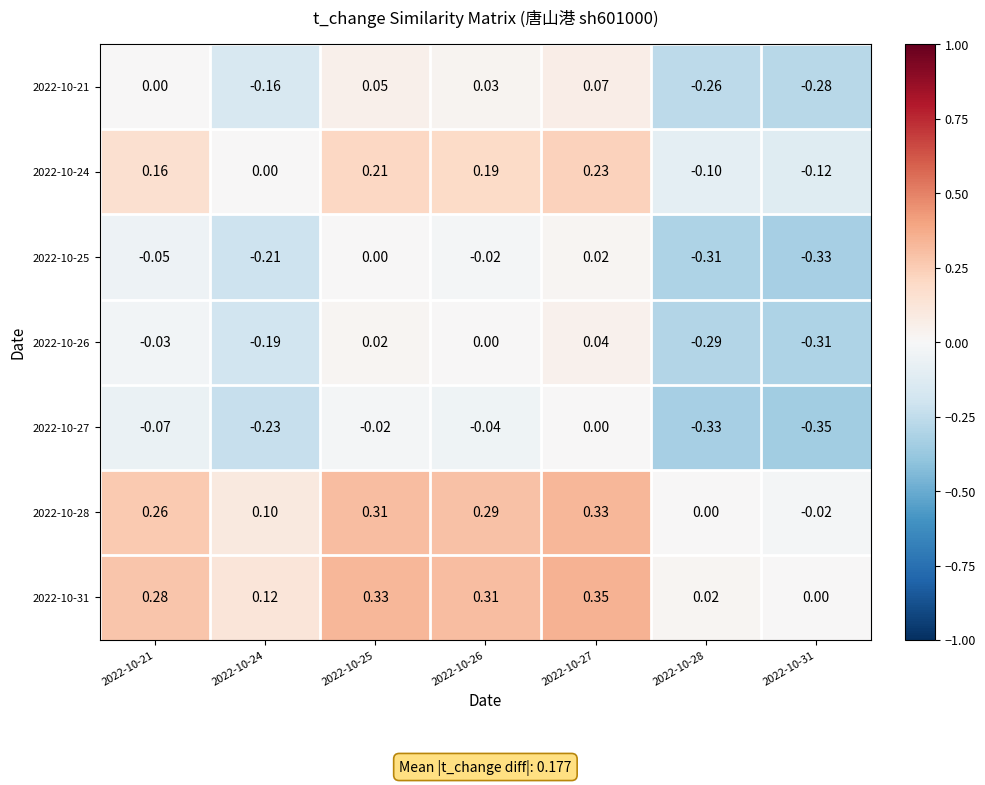

Is the value of 2022-10-27 at 2022-10-27 greater than the value of 2022-10-25 at 2022-10-21?

Yes